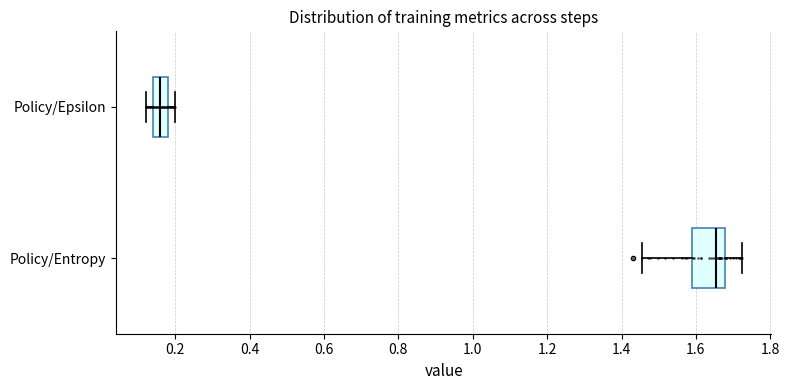

Where is the left edge of the box for Policy/Entropy on the x-axis? The values are not printed on the chart, so give them approximately, as read against the axis.

1.58